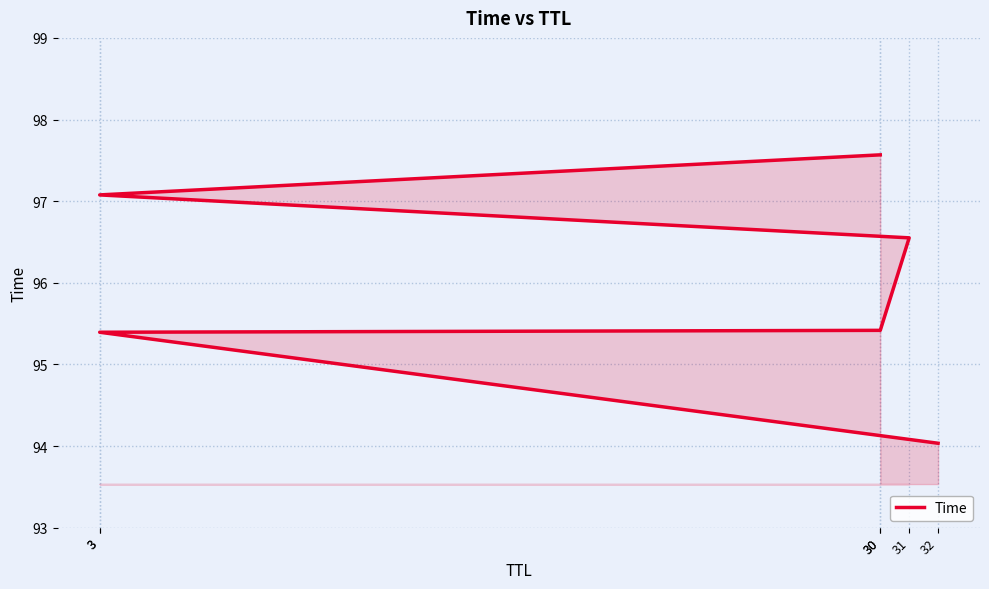

At which label is the value closest to 95?

3